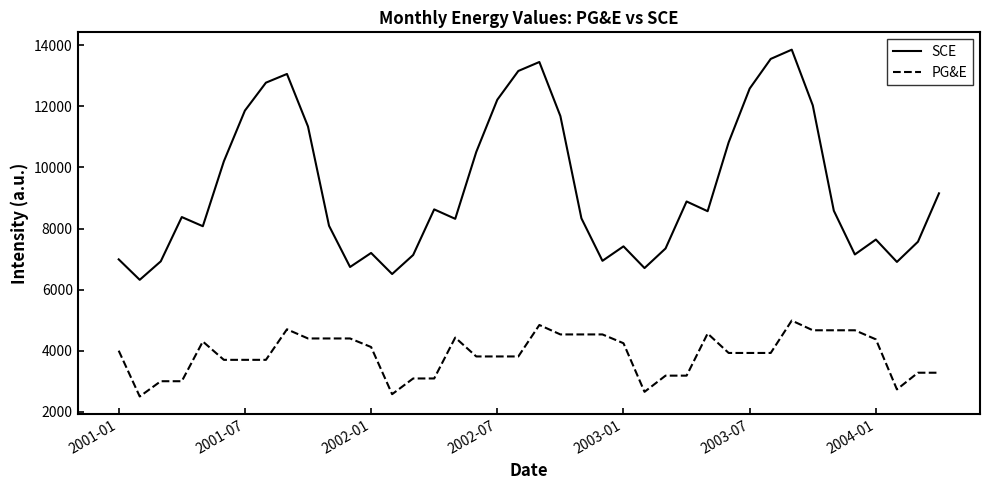

Which series has the widest spread of values?

SCE